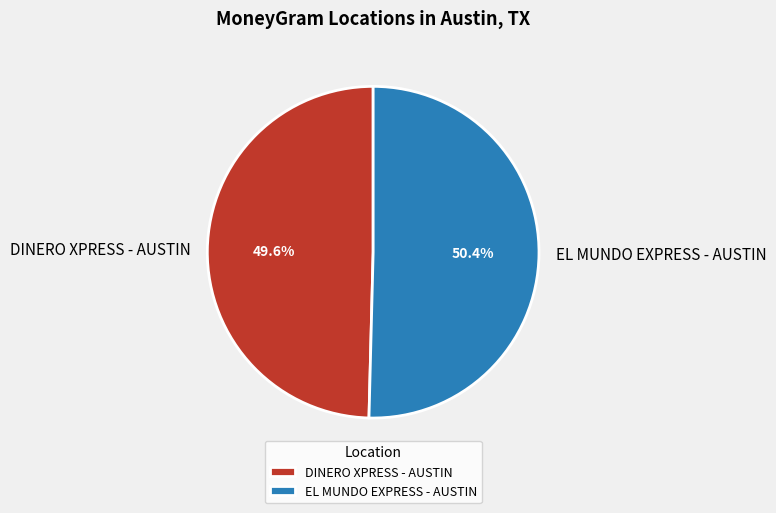

The DINERO XPRESS - AUSTIN slice represents 50% of the pie. True or false?

True